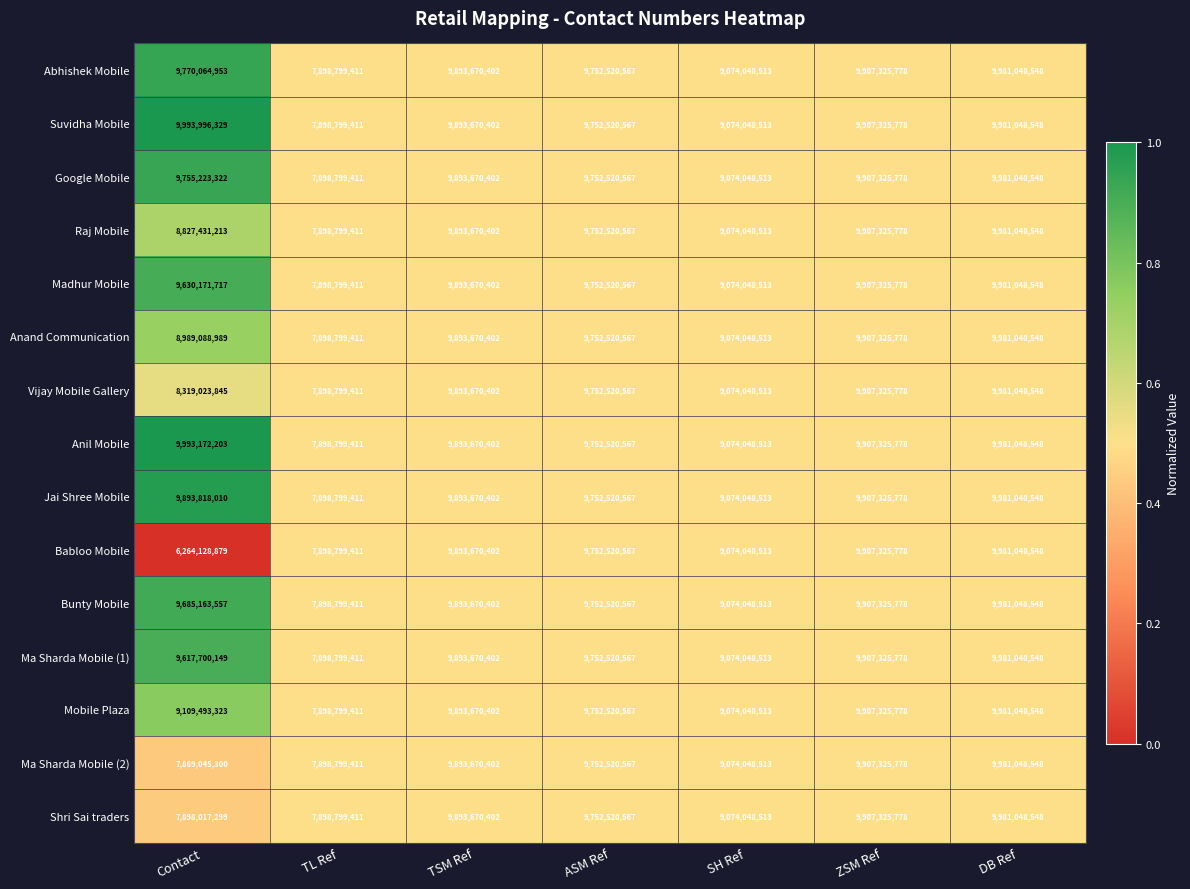

Is it true that Shri Sai traders equals 9981048548 at DB Ref?

True